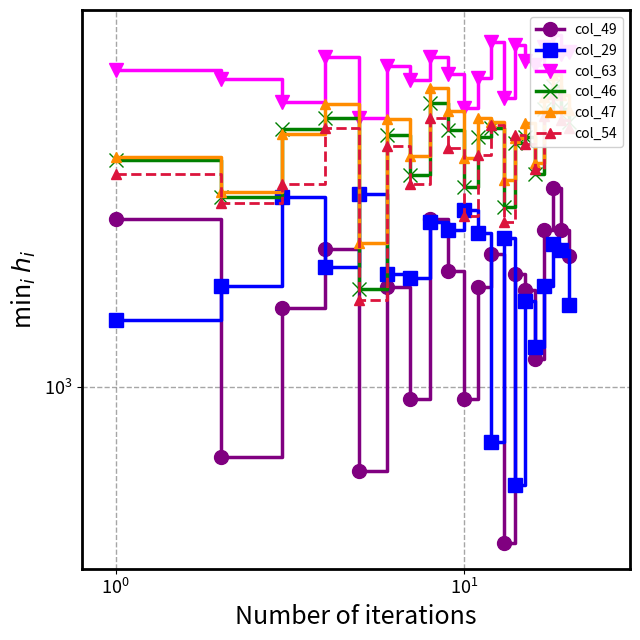

What is the lowest value of the col_29 series?

580.0